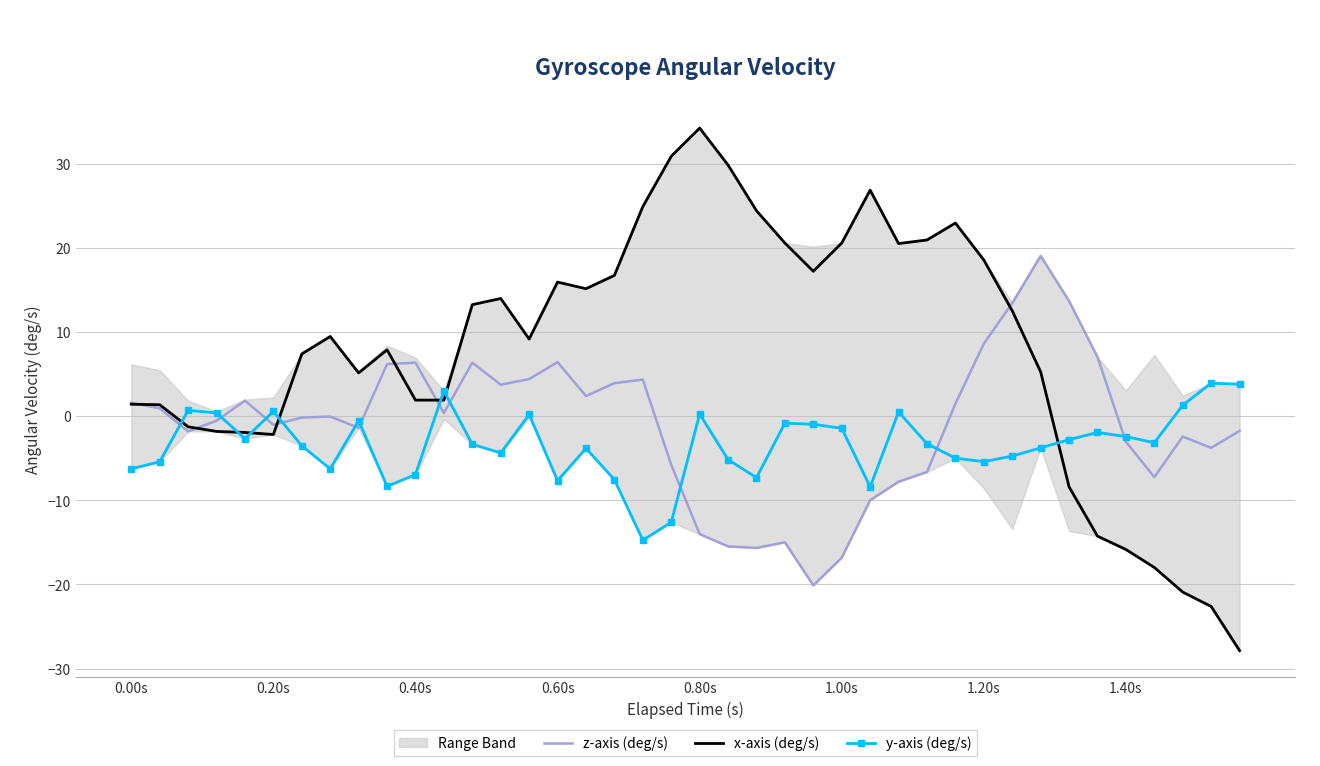

Is this an area chart (filled region under the line)?

No